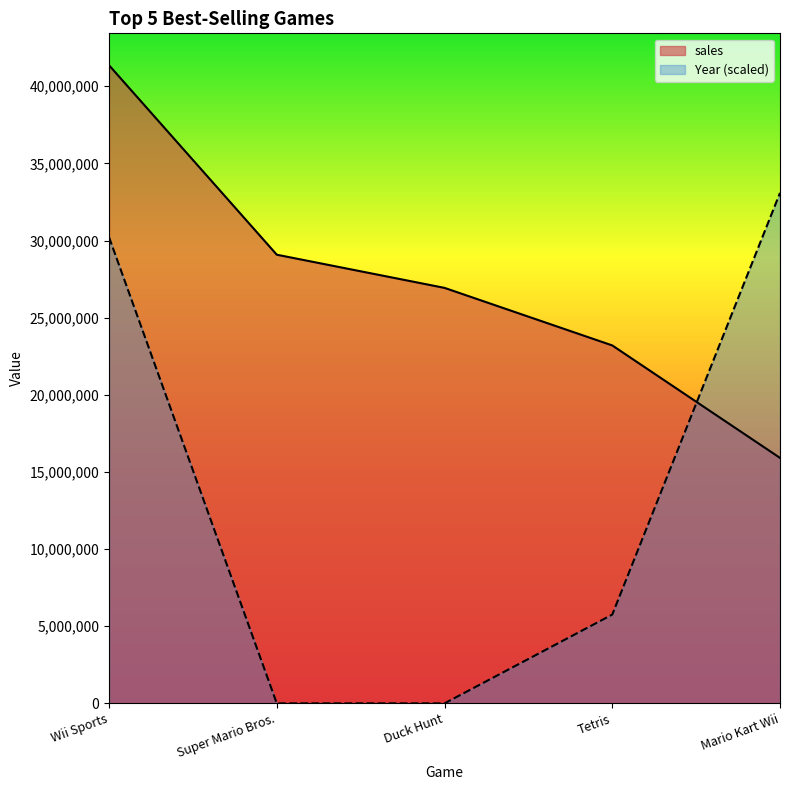

Which series has the widest spread of values?

Year (scaled)